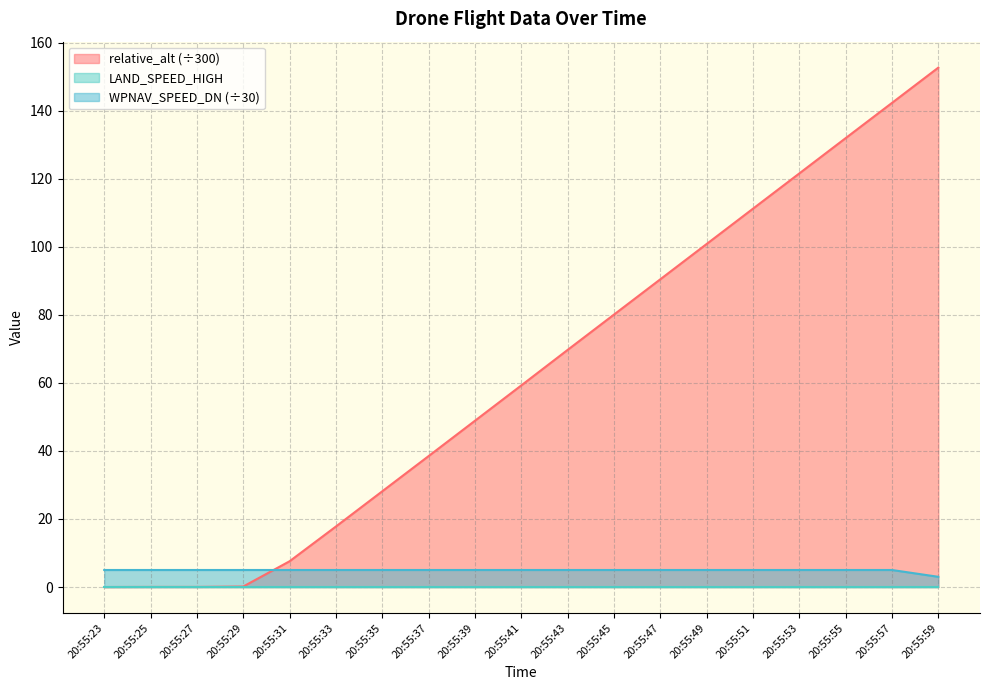

True or false: WPNAV_SPEED_DN (÷30) and relative_alt (÷300) cross at least once.

True